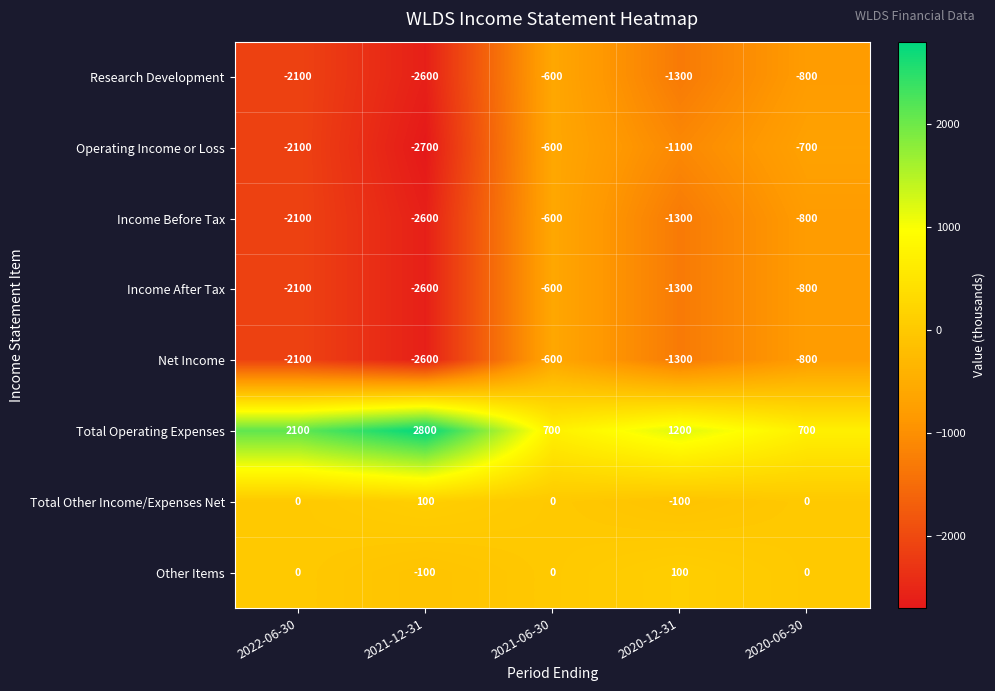

At which label does Income Before Tax first exceed -1300?

2021-06-30